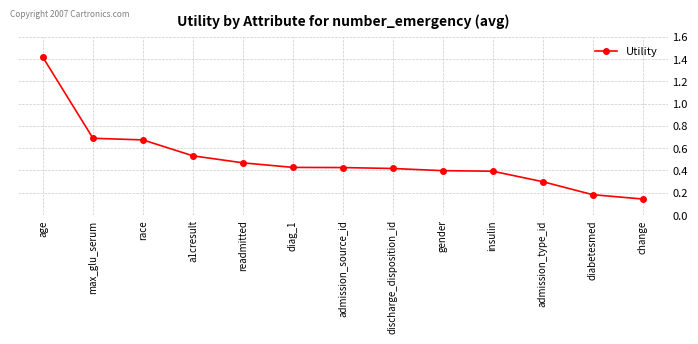

At which category does the chart reach its minimum across all series?

change